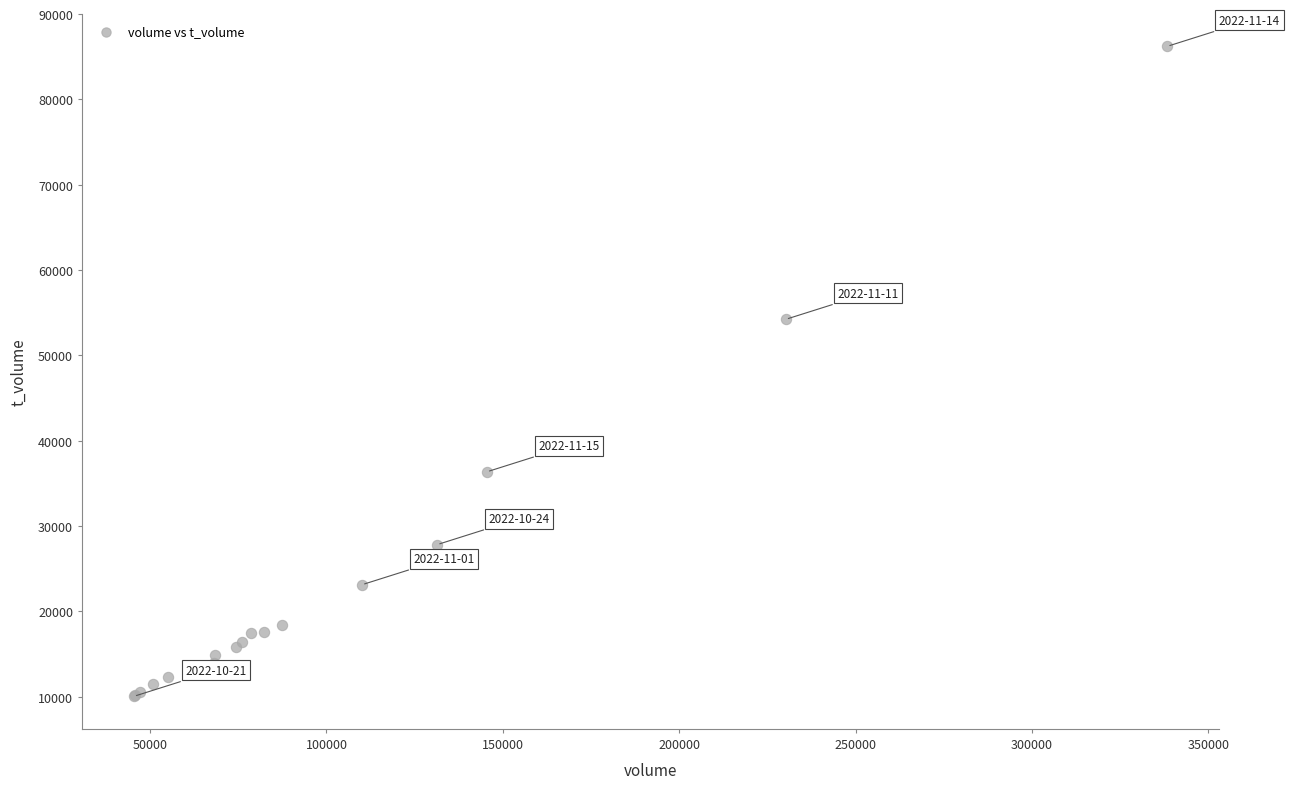

What Y value in the scatter plot is closest to 48126?

54222